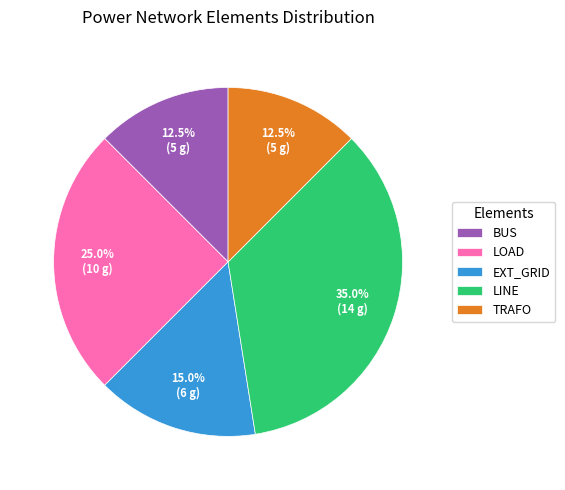

Combined, do LOAD and EXT_GRID account for over 50%?

No